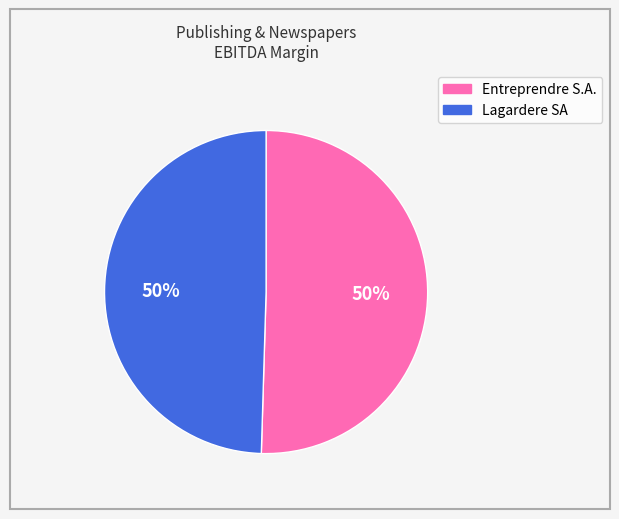

How many slices are in this pie chart?

2